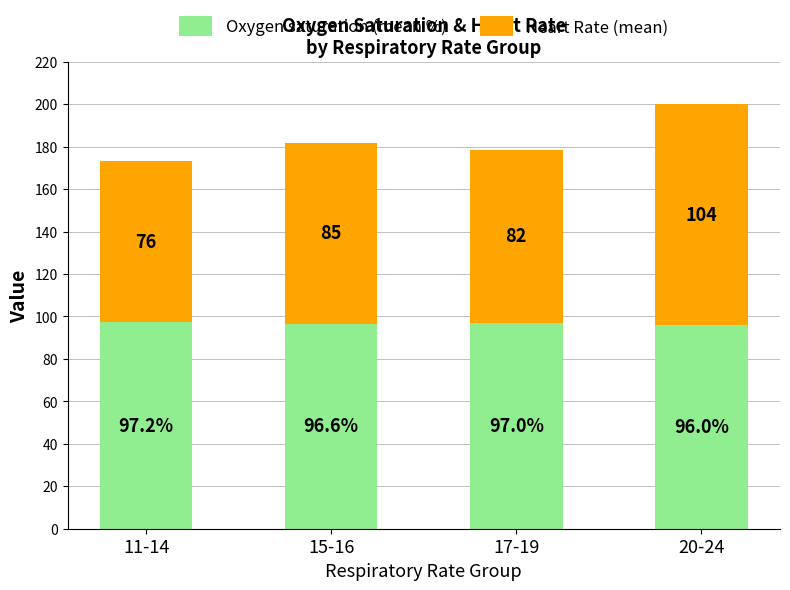

True or false: Oxygen saturation (mean %) has a value of 96.6 at 15-16.

True